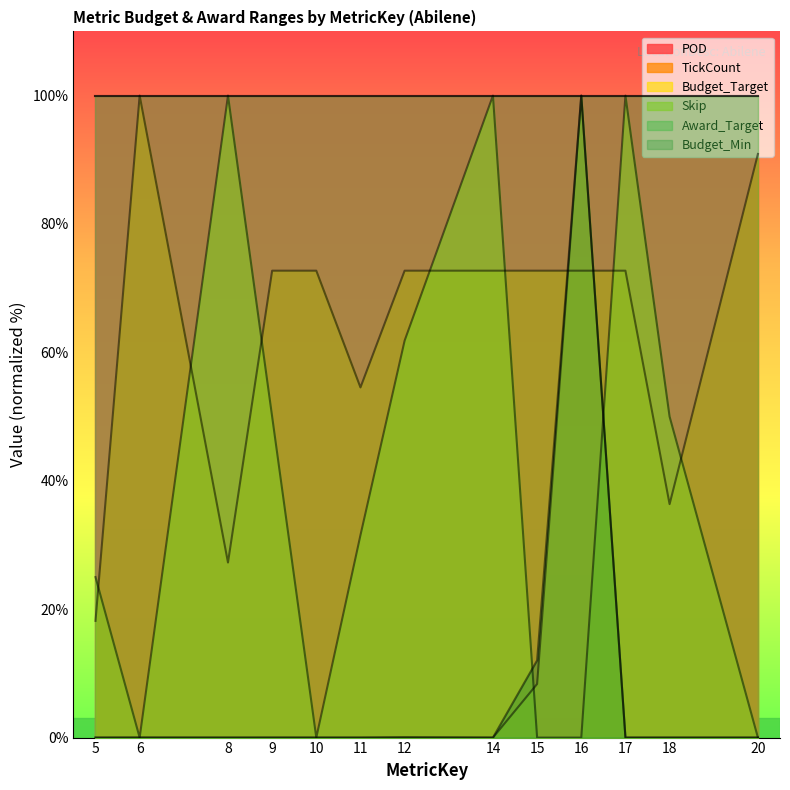

Rank the categories by Skip value from lowest to highest.

6, 10, 15, 16, 20, 5, 11, 9, 18, 12, 8, 14, 17